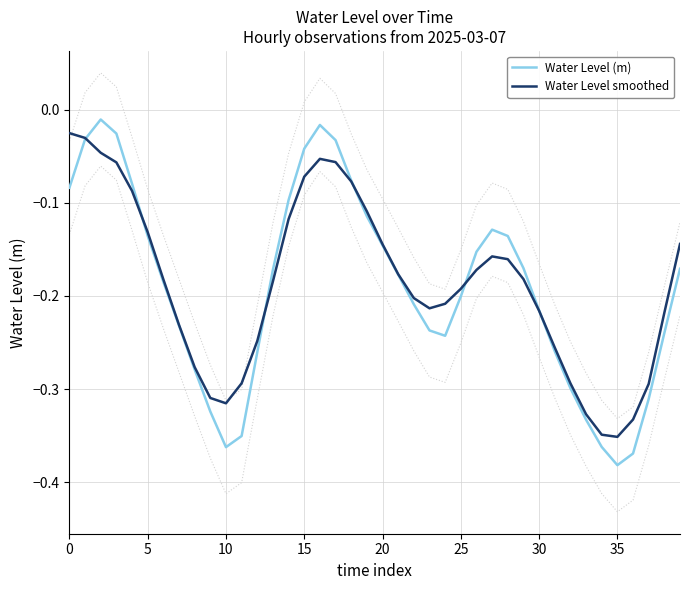

True or false: Water Level (m) has a value of -0.4 at 35.

True